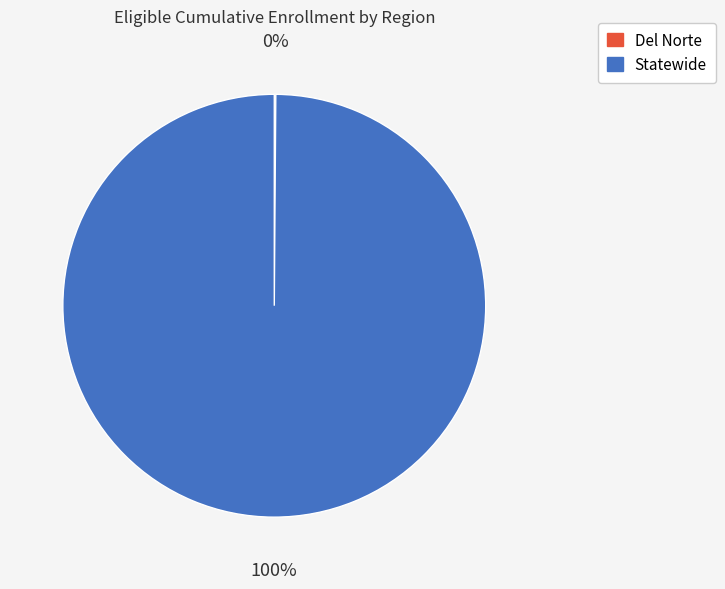

What is the largest slice in the pie chart?

Statewide